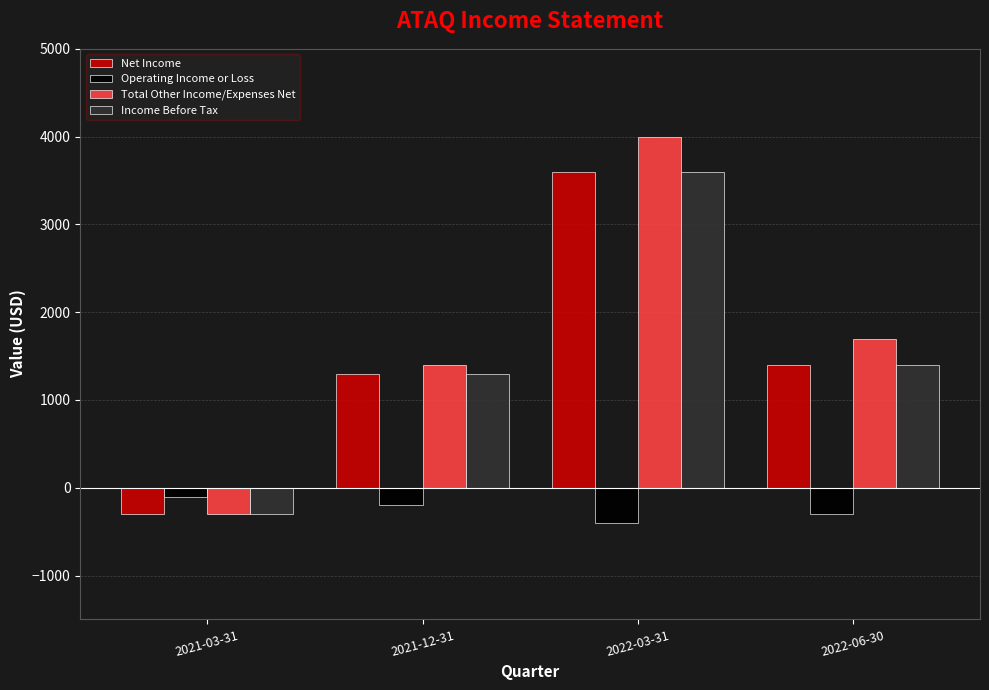

What position from the right is 2022-03-31?

2